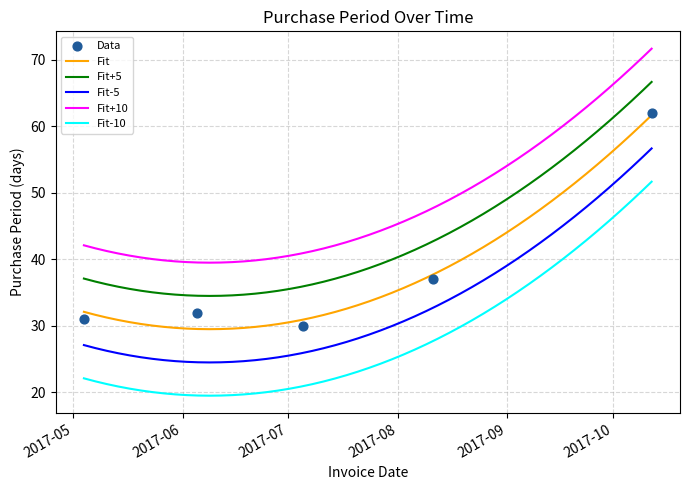

What is the change in value from 2017-06-05 to 2017-10-12?

+30